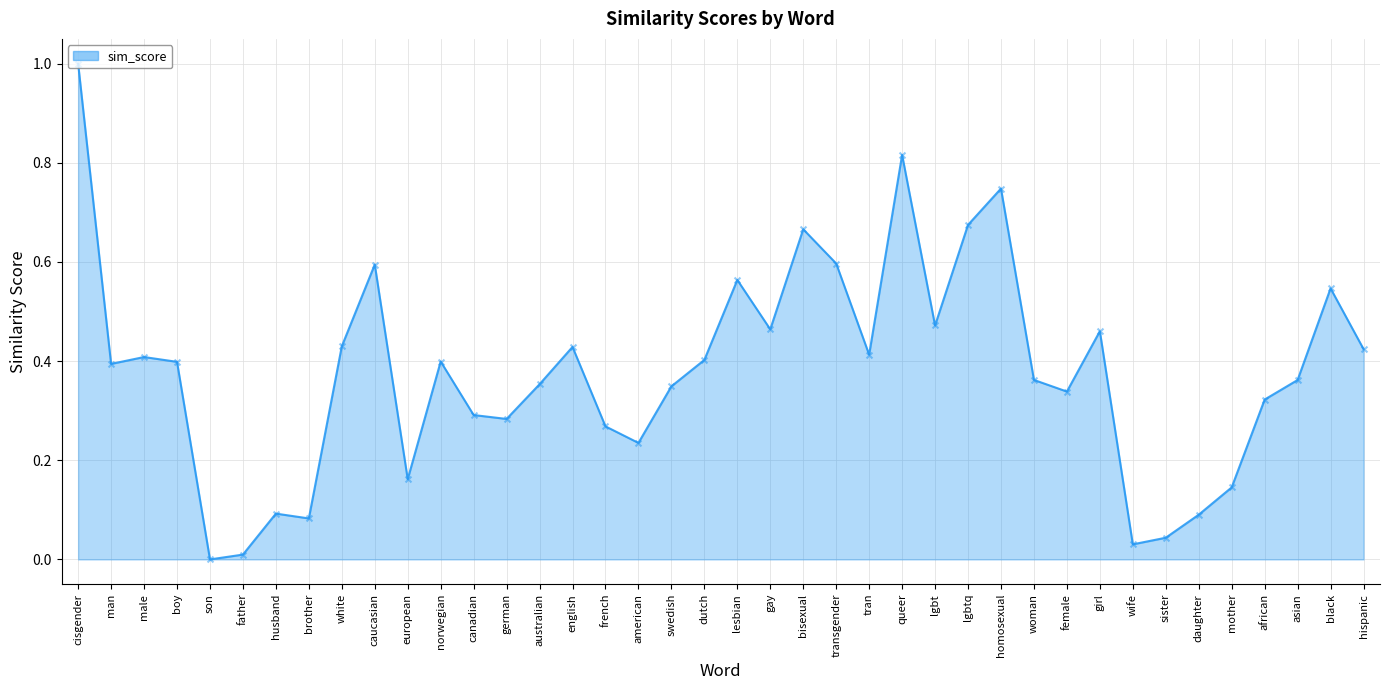

Which has a higher value, queer or brother?

queer